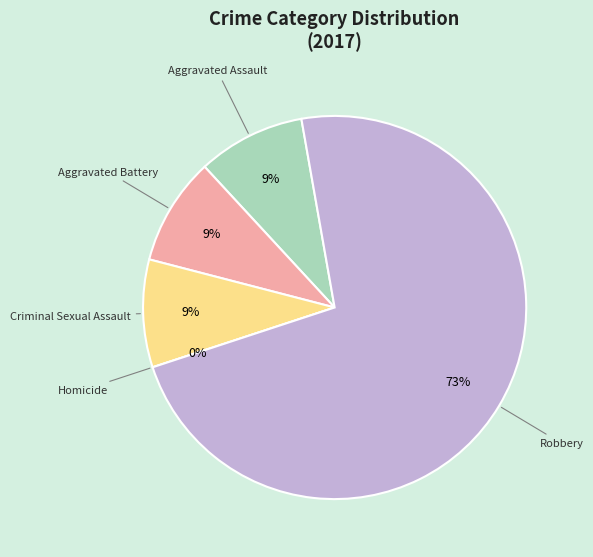

Rank the categories by value from lowest to highest.

Homicide, Aggravated Assault, Aggravated Battery, Criminal Sexual Assault, Robbery